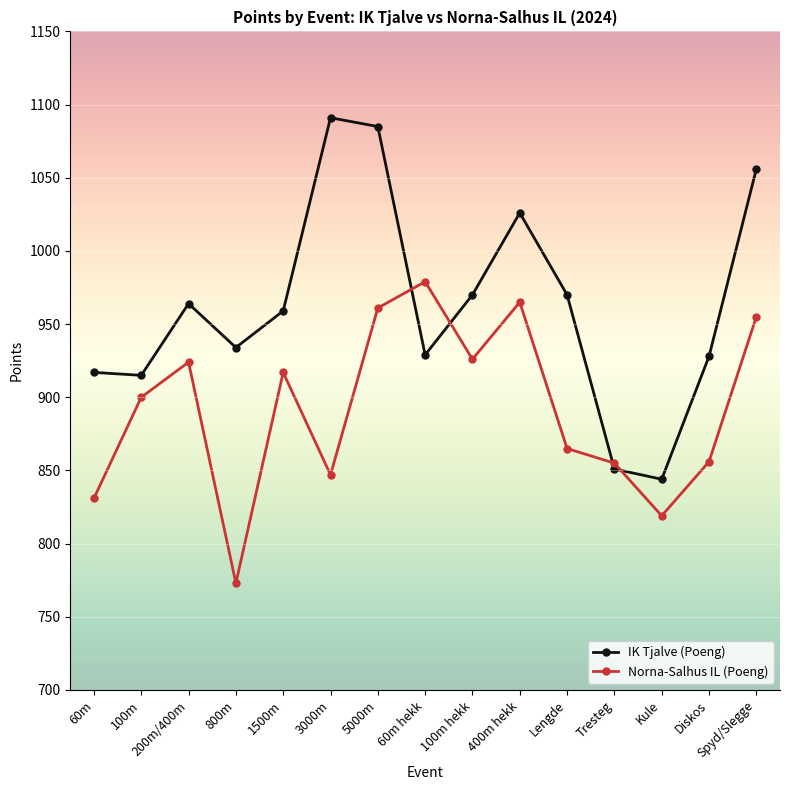

At how many categories does at least one series exceed 826?

15